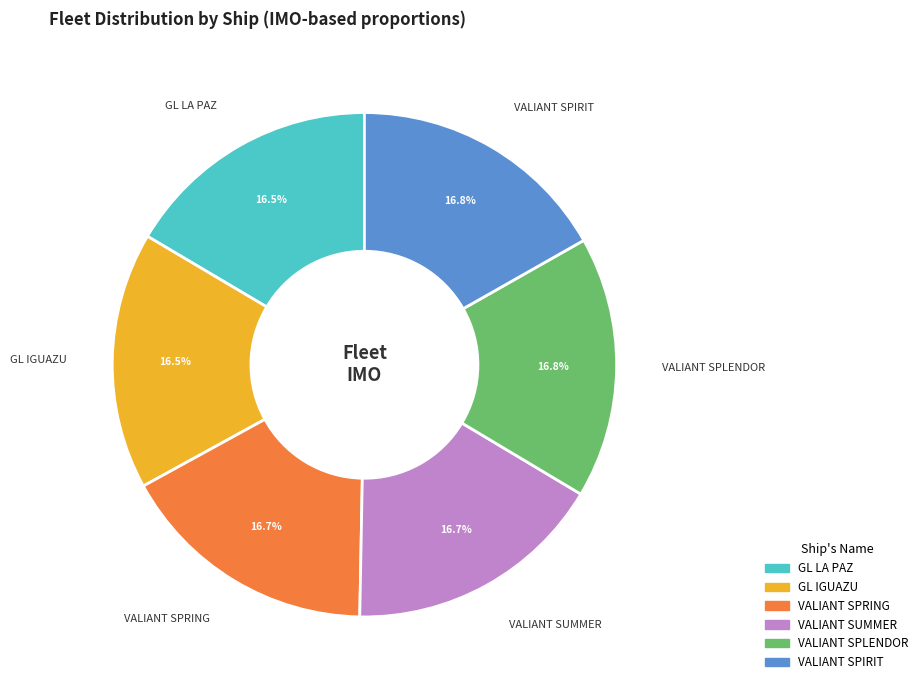

Approximately how many times larger is the value at VALIANT SPLENDOR compared to VALIANT SPIRIT?

1.0